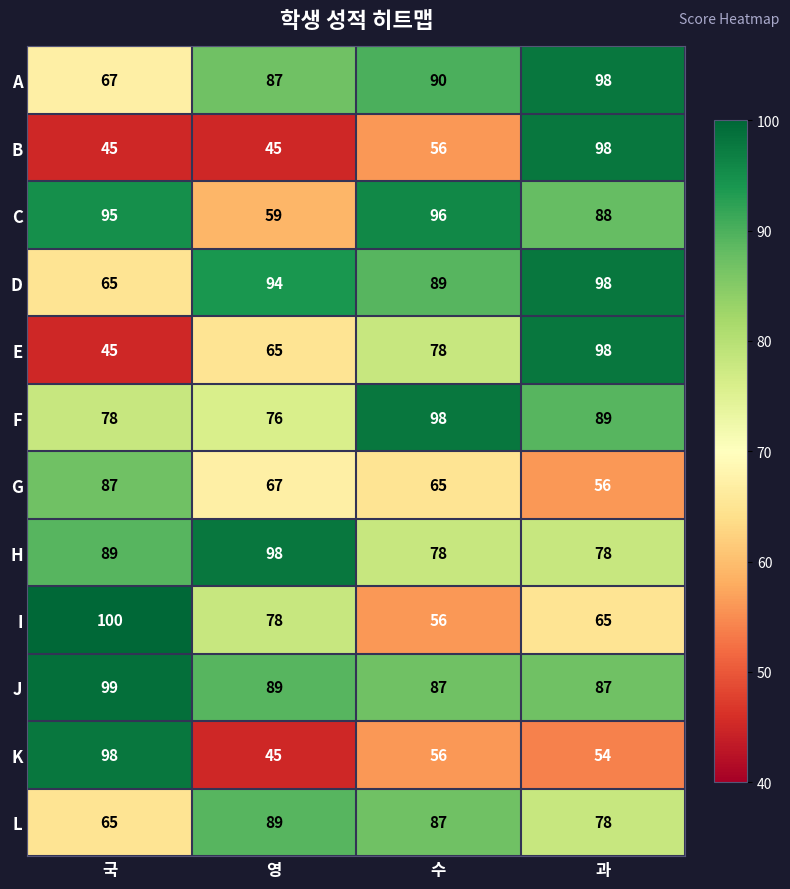

List the labels in order of K value, smallest first.

영, 과, 수, 국